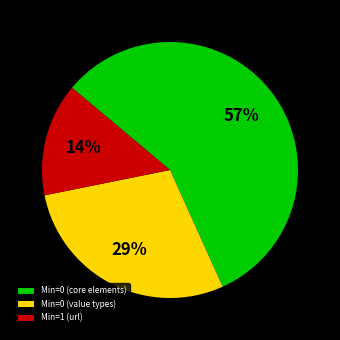

Which slice is the smallest?

Min=1 (url)